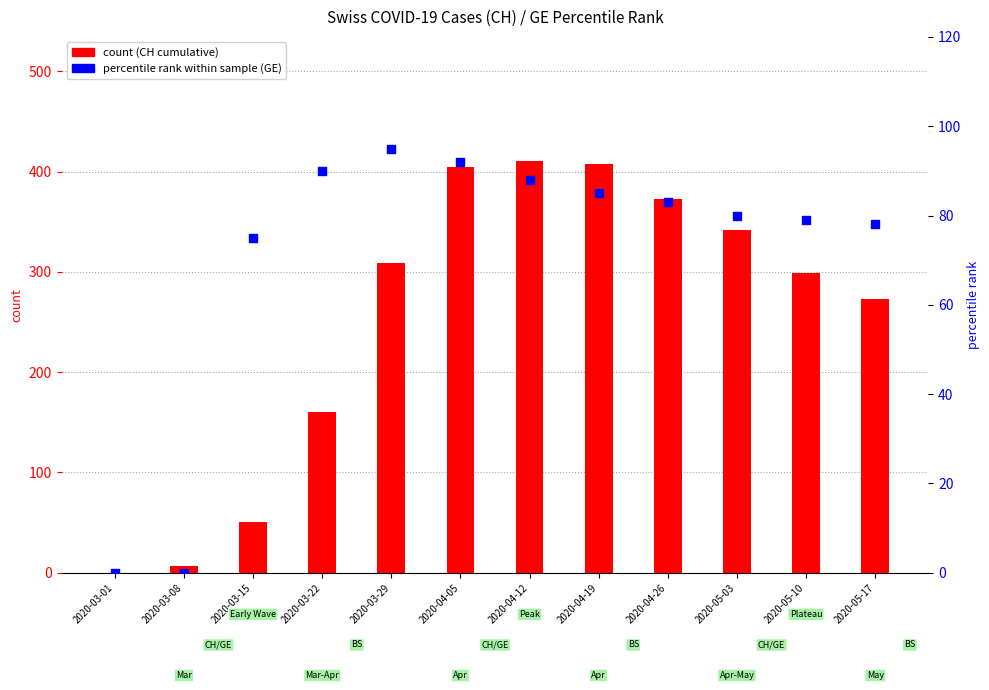

Which series has the largest total across all categories?

count